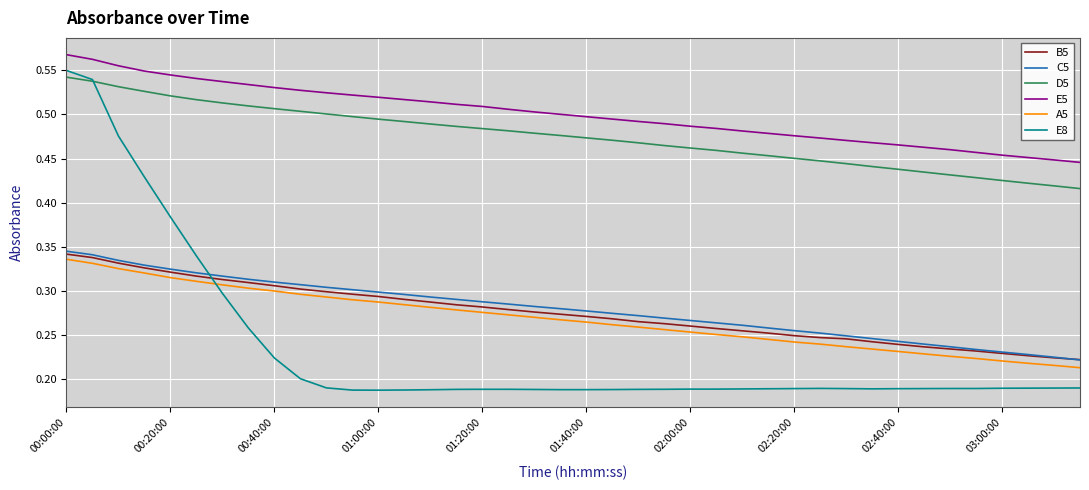

Which series has the widest spread of values?

E8